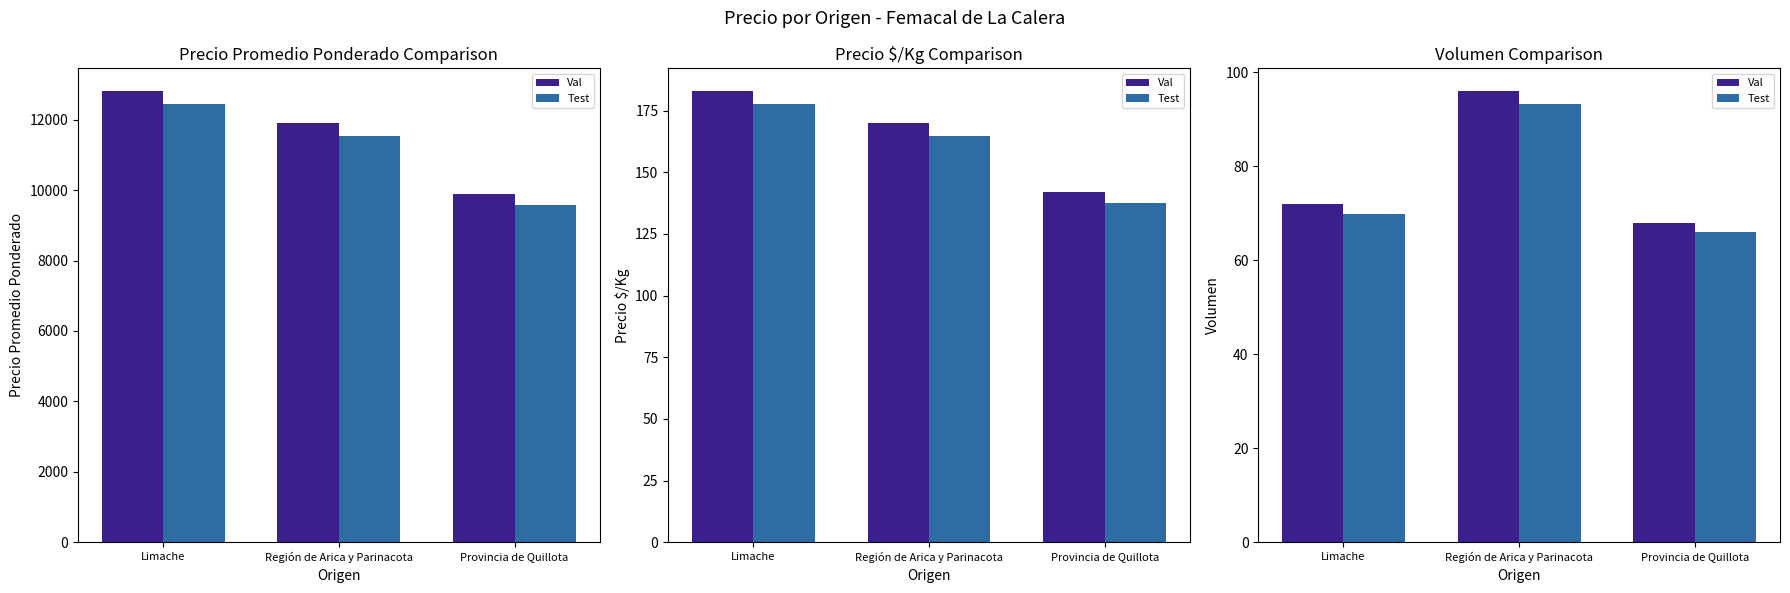

What is the label of the 1st bar from the right?

Provincia de Quillota